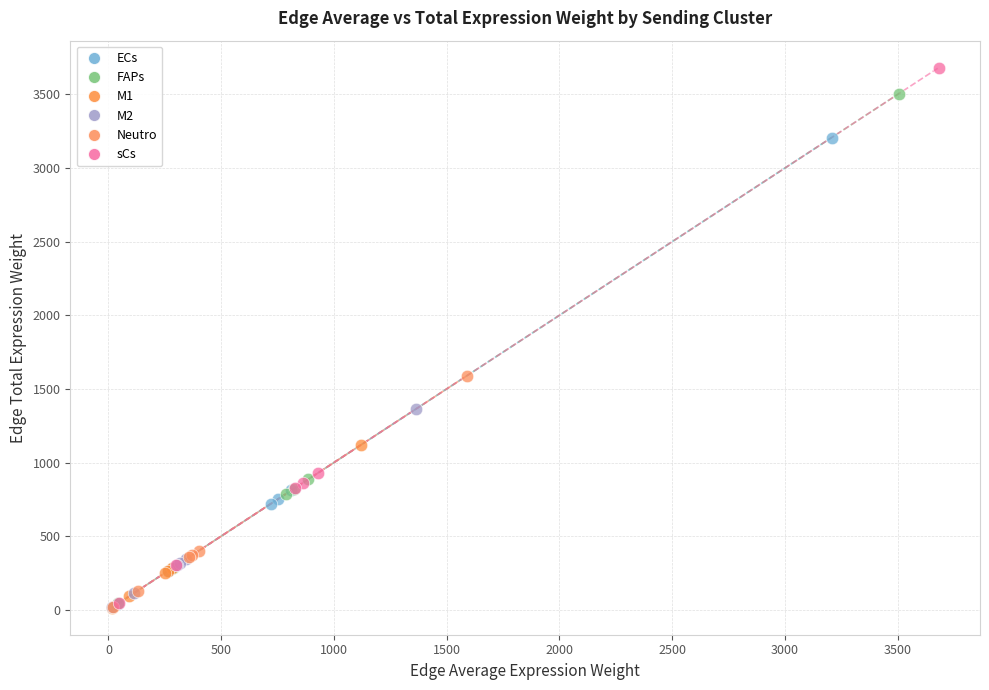

Which series has the widest spread of Y values?

sCs